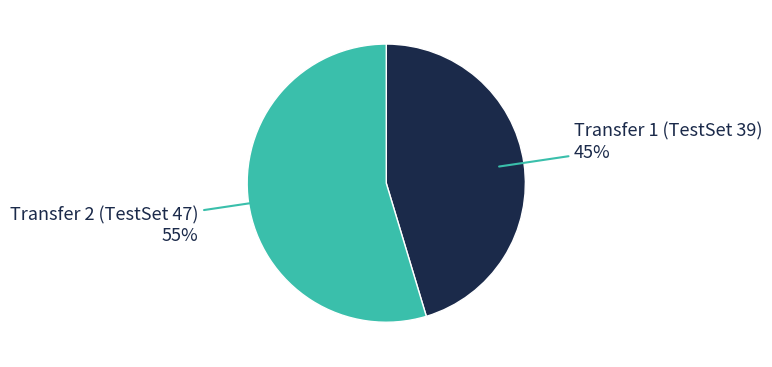

To the nearest percent, what is the average slice percentage?

50%